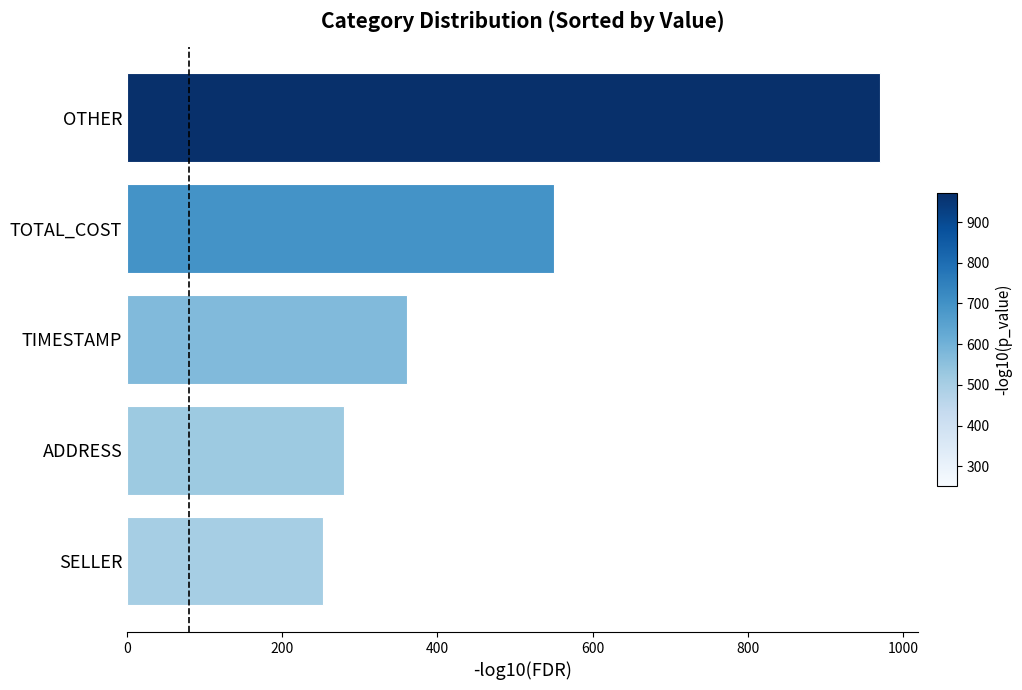

What is the label of the 3rd bar from the top?

TIMESTAMP